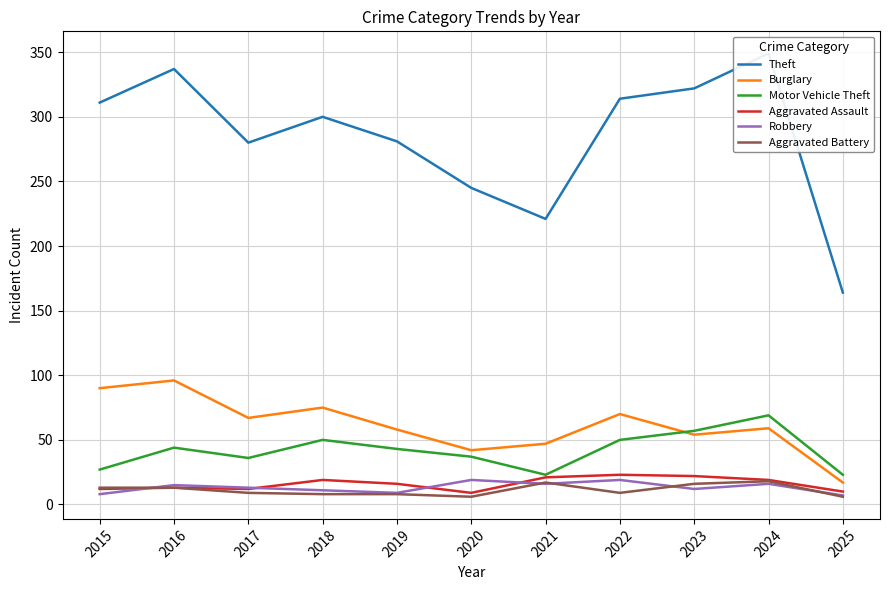

Which category has the highest value across all series?

2024